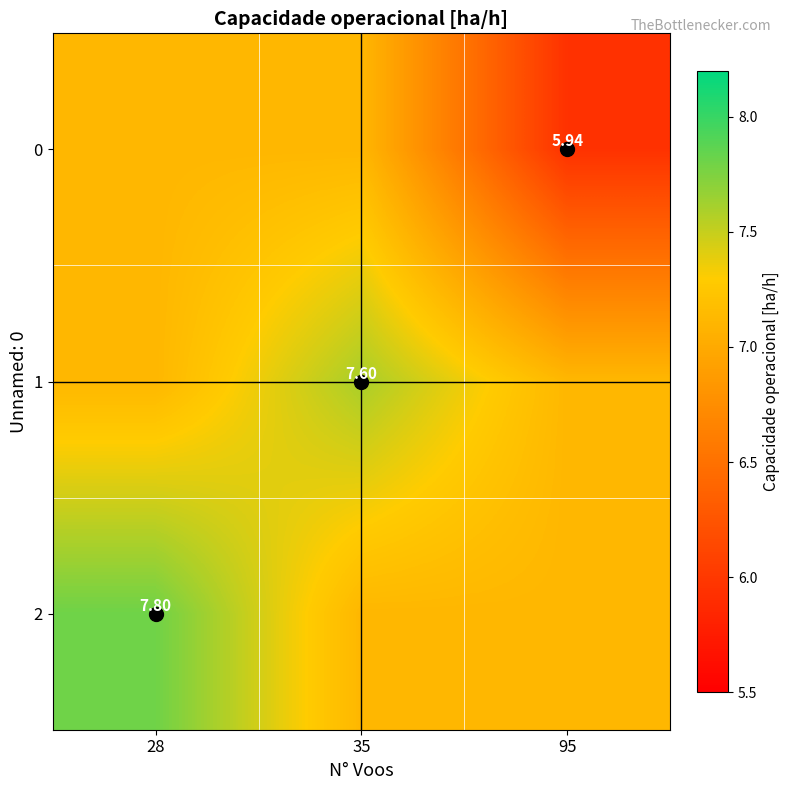

Where is 0 nearest to the value 6?

95